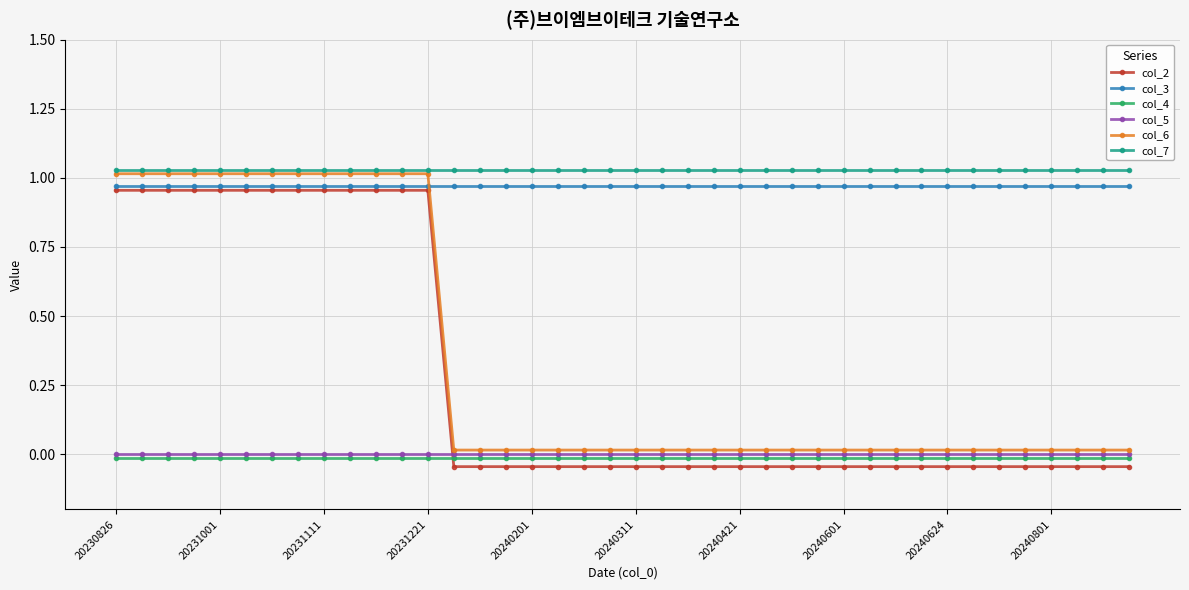

True or false: col_3 and col_5 intersect in this chart.

False